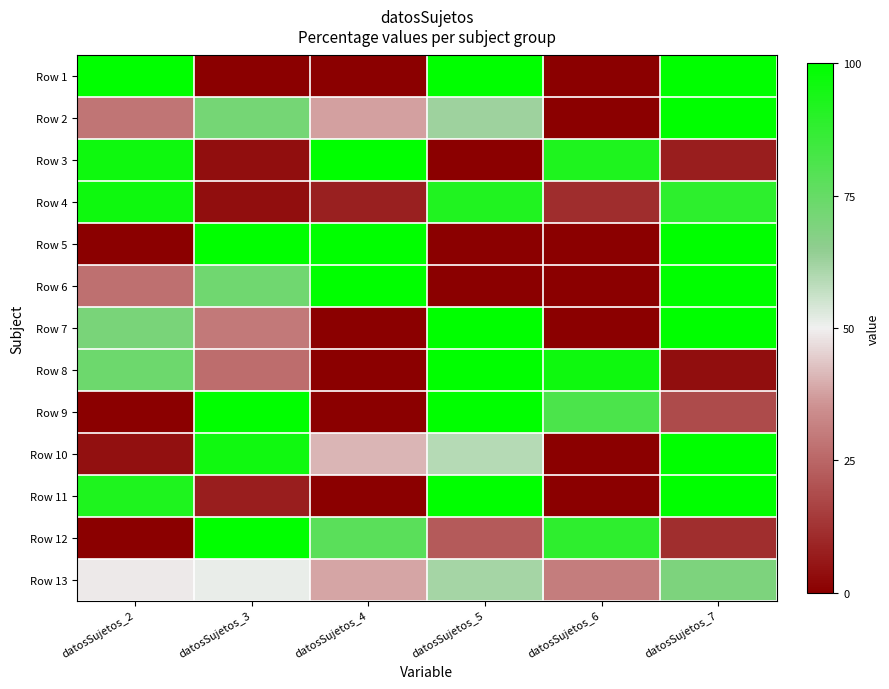

Which has a higher value, datosSujetos_3 or datosSujetos_6?

datosSujetos_3